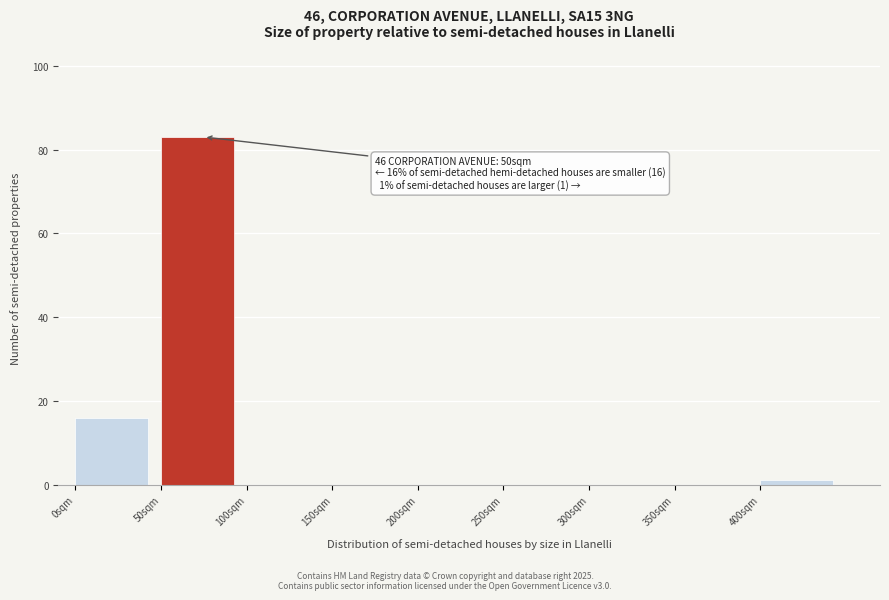

Which range on the x-axis has the tallest bar?

50 to 100